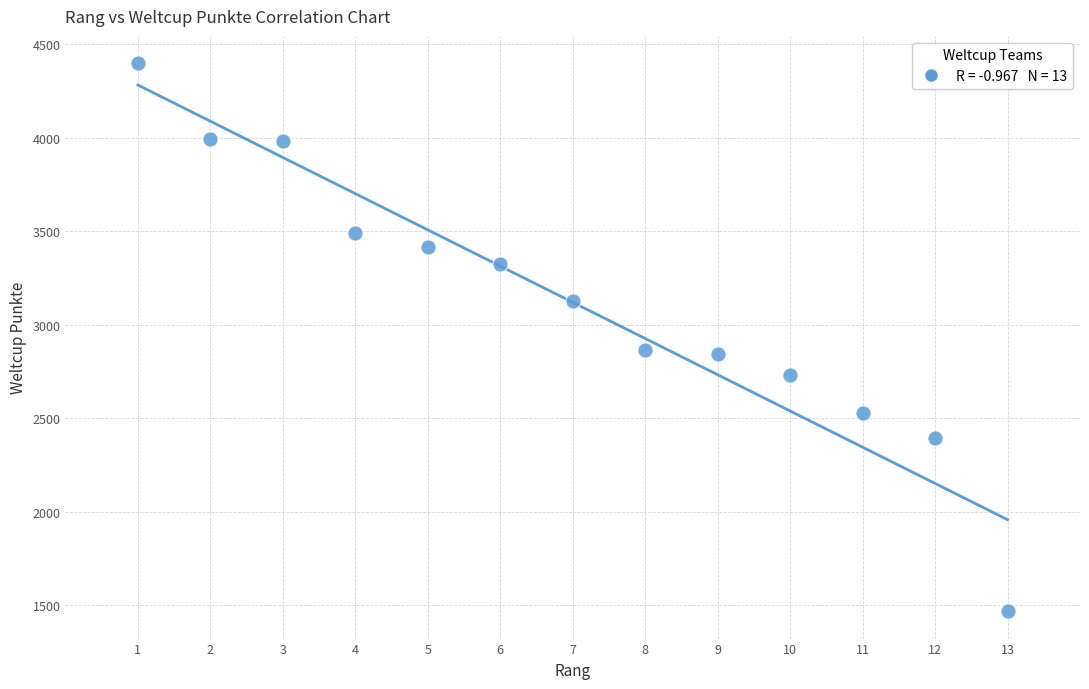

What is the range of X values (max minus min)?

12